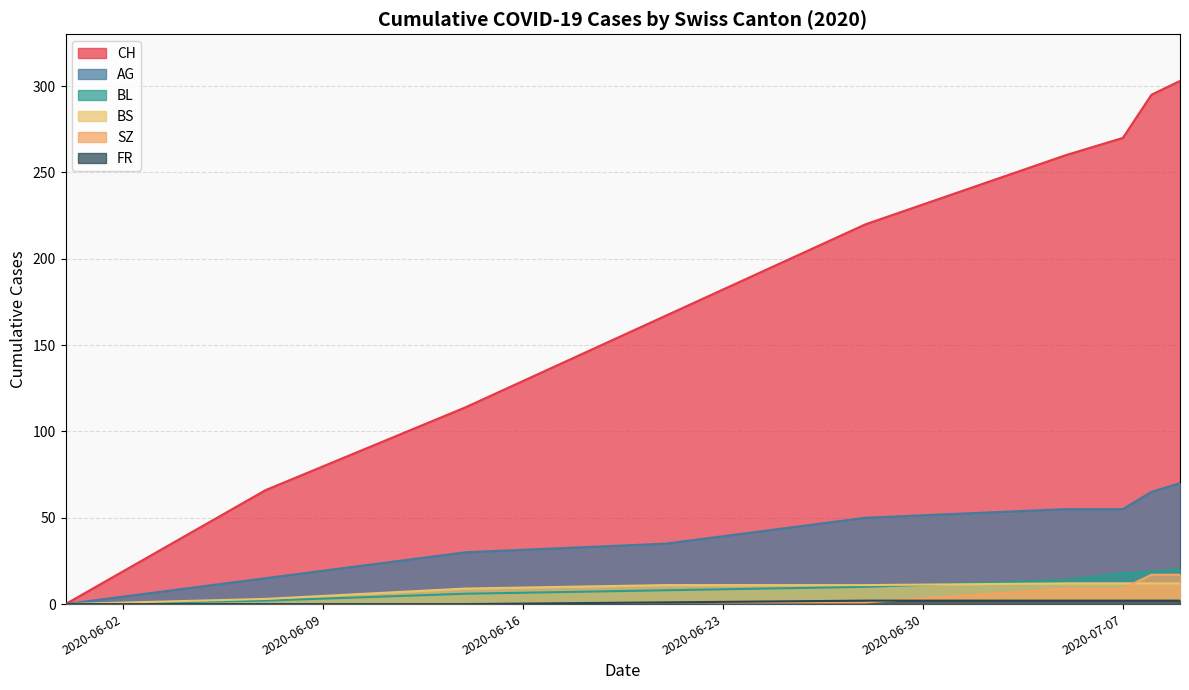

Which series has the widest spread of values?

CH